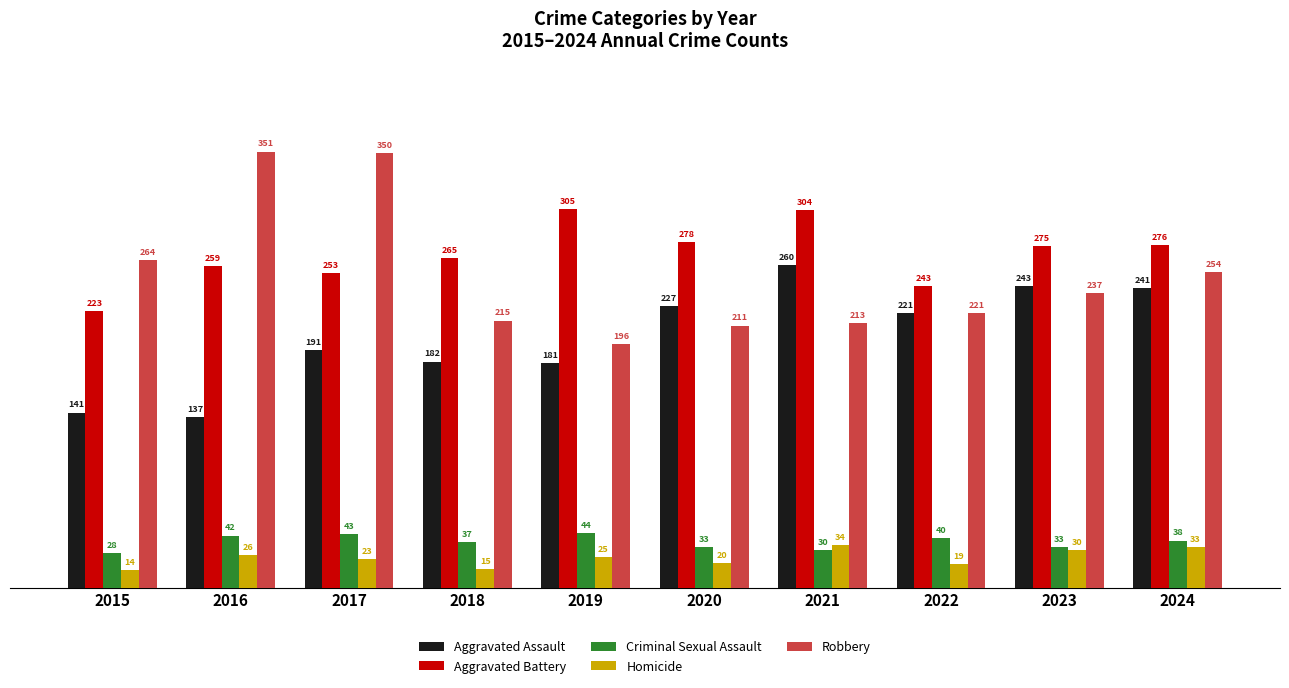

At how many categories does at least one series exceed 31?

10